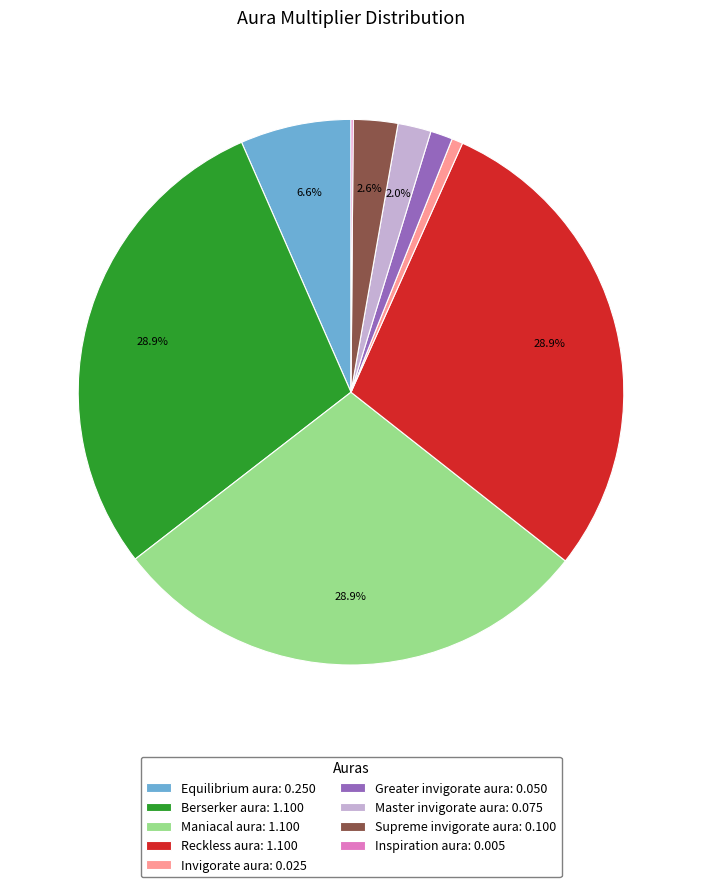

To the nearest percent, what is the combined percentage of Supreme invigorate aura and Greater invigorate aura?

4%